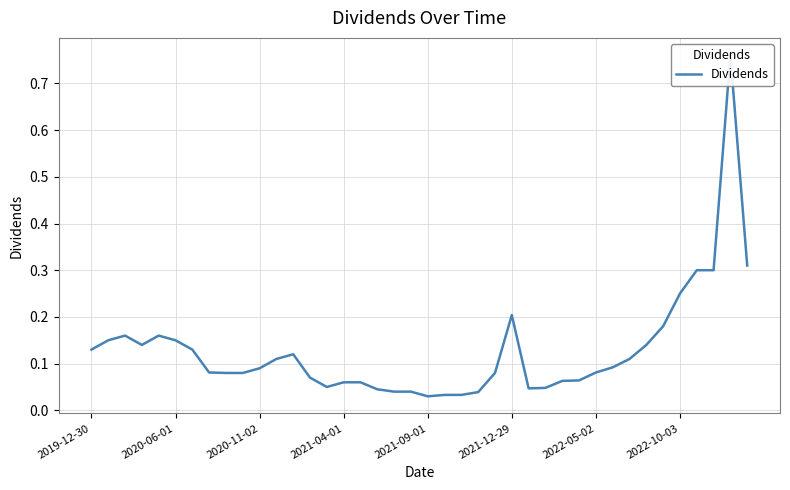

How many interior local peaks (higher than both neighbors) does the data have?

5